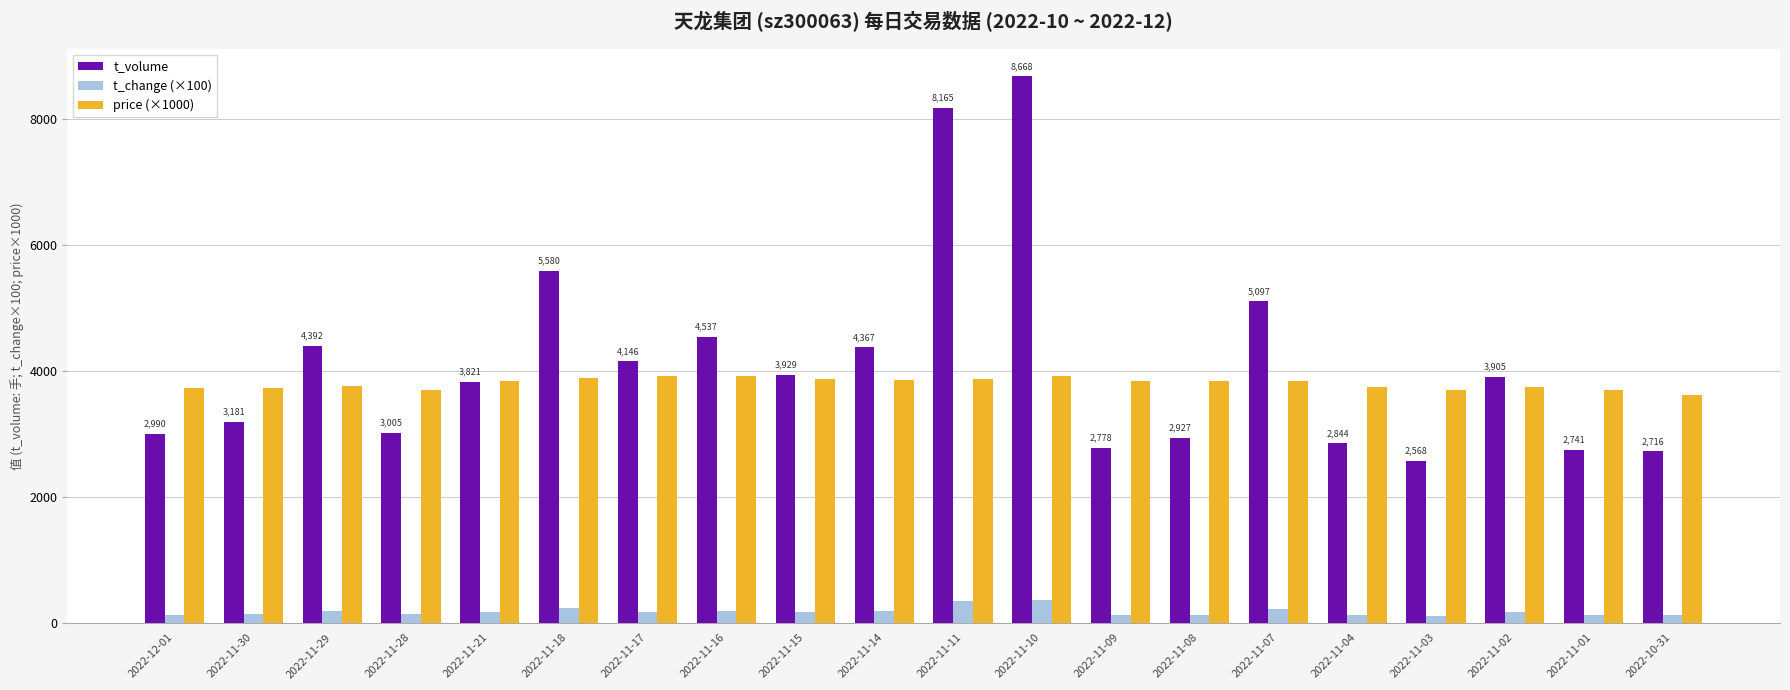

What position from the left is 2022-11-11?

11